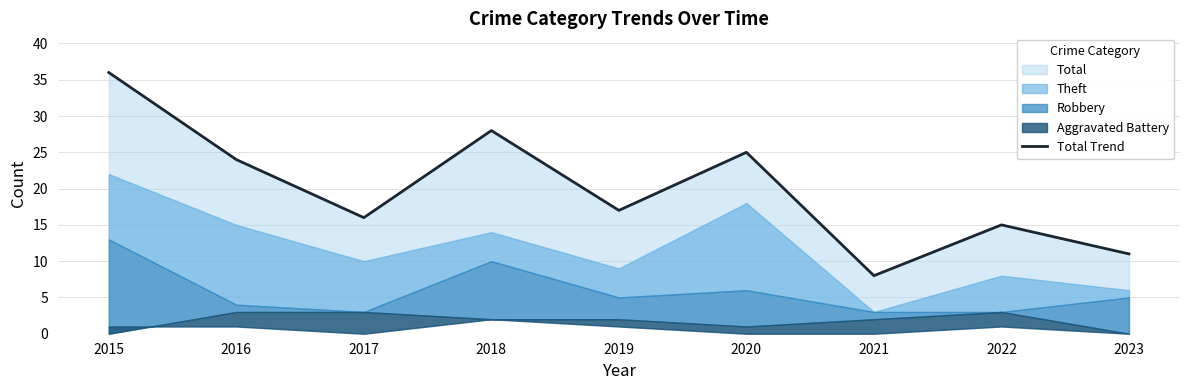

How many categories are shown in the chart?

9